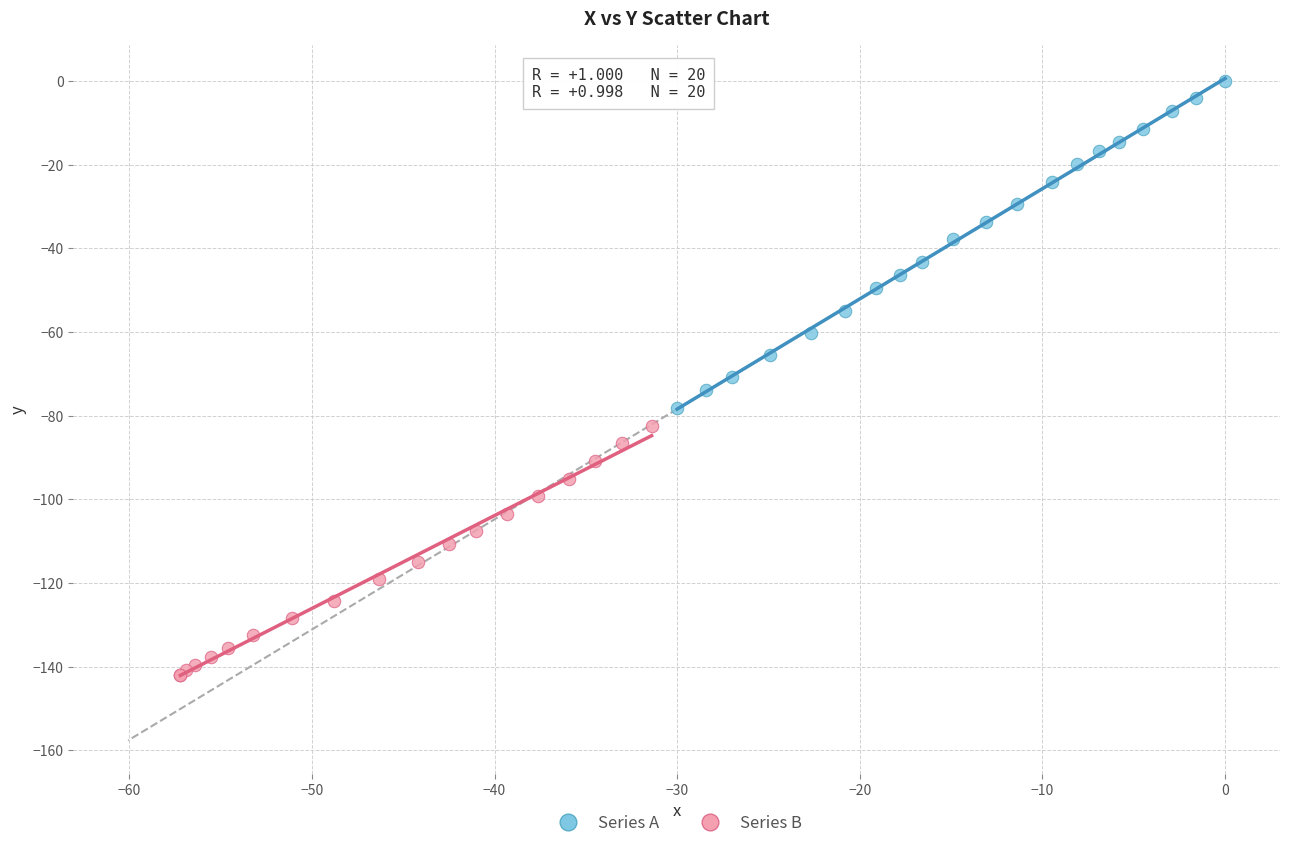

What are all the series names shown in the legend?

Series A, Series B